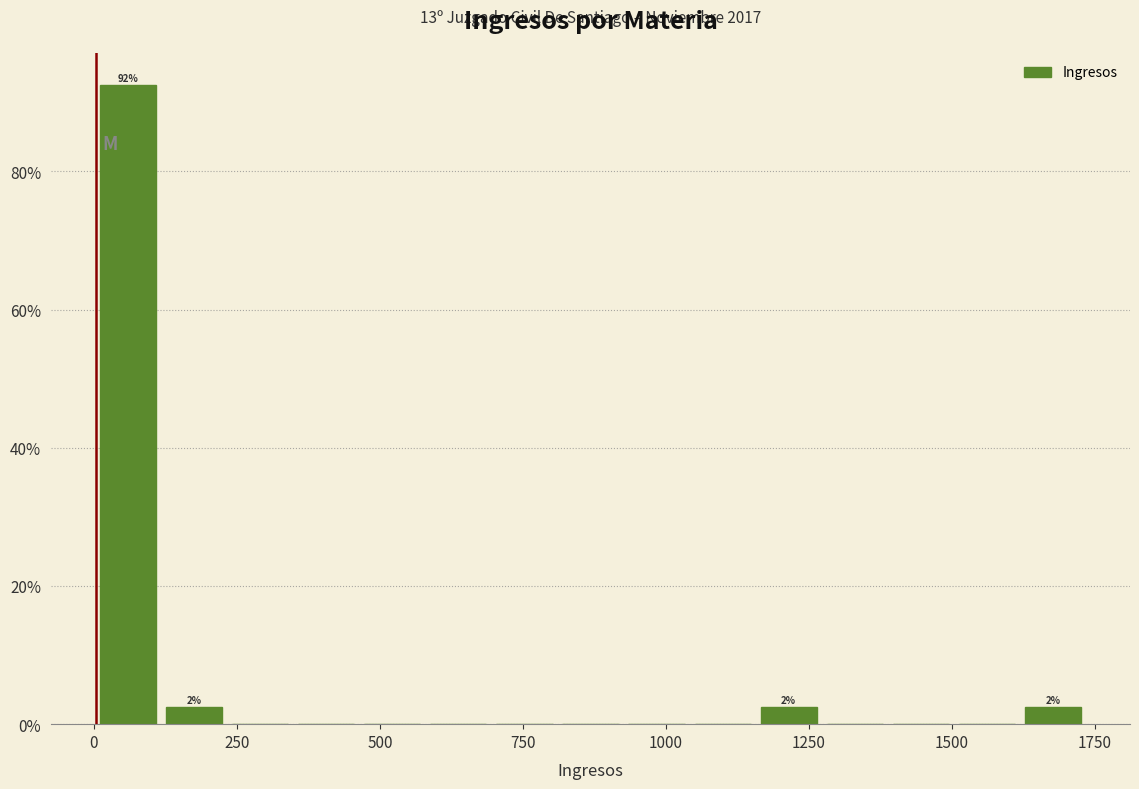

Read against the x-axis, roughly where is the centre of the tallest bar?

50